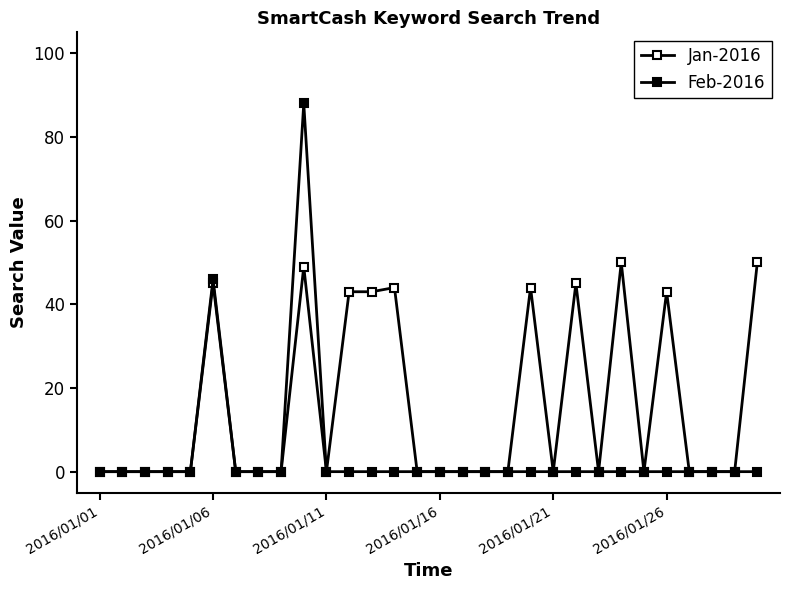

True or false: Feb-2016 and Jan-2016 intersect in this chart.

False